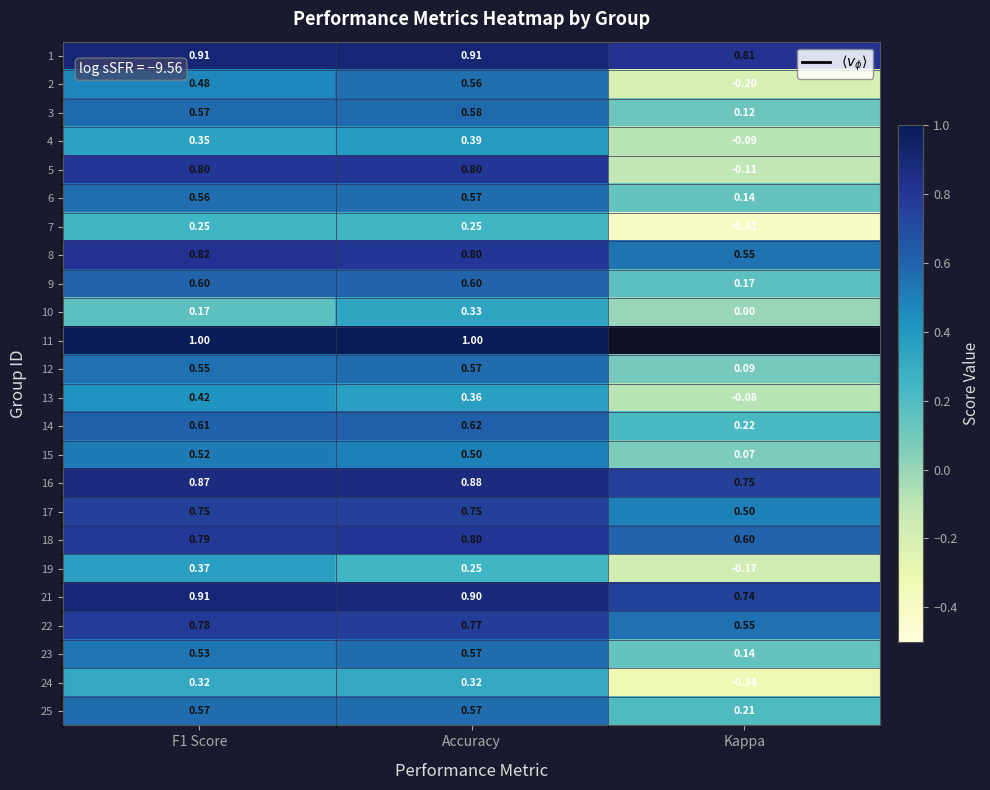

Which has a higher value, Kappa or F1 Score?

F1 Score